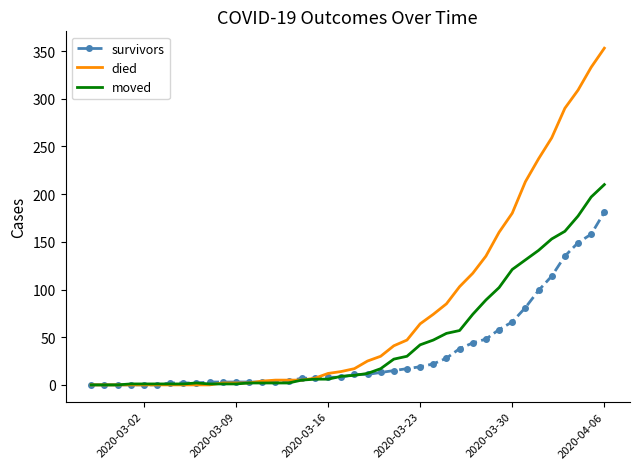

List the series in order of their overall mean, highest first.

died, moved, survivors